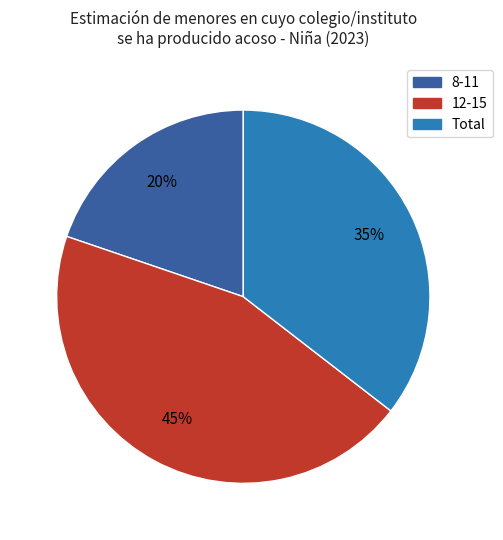

To the nearest percent, what is the combined percentage of 12-15 and 8-11?

65%